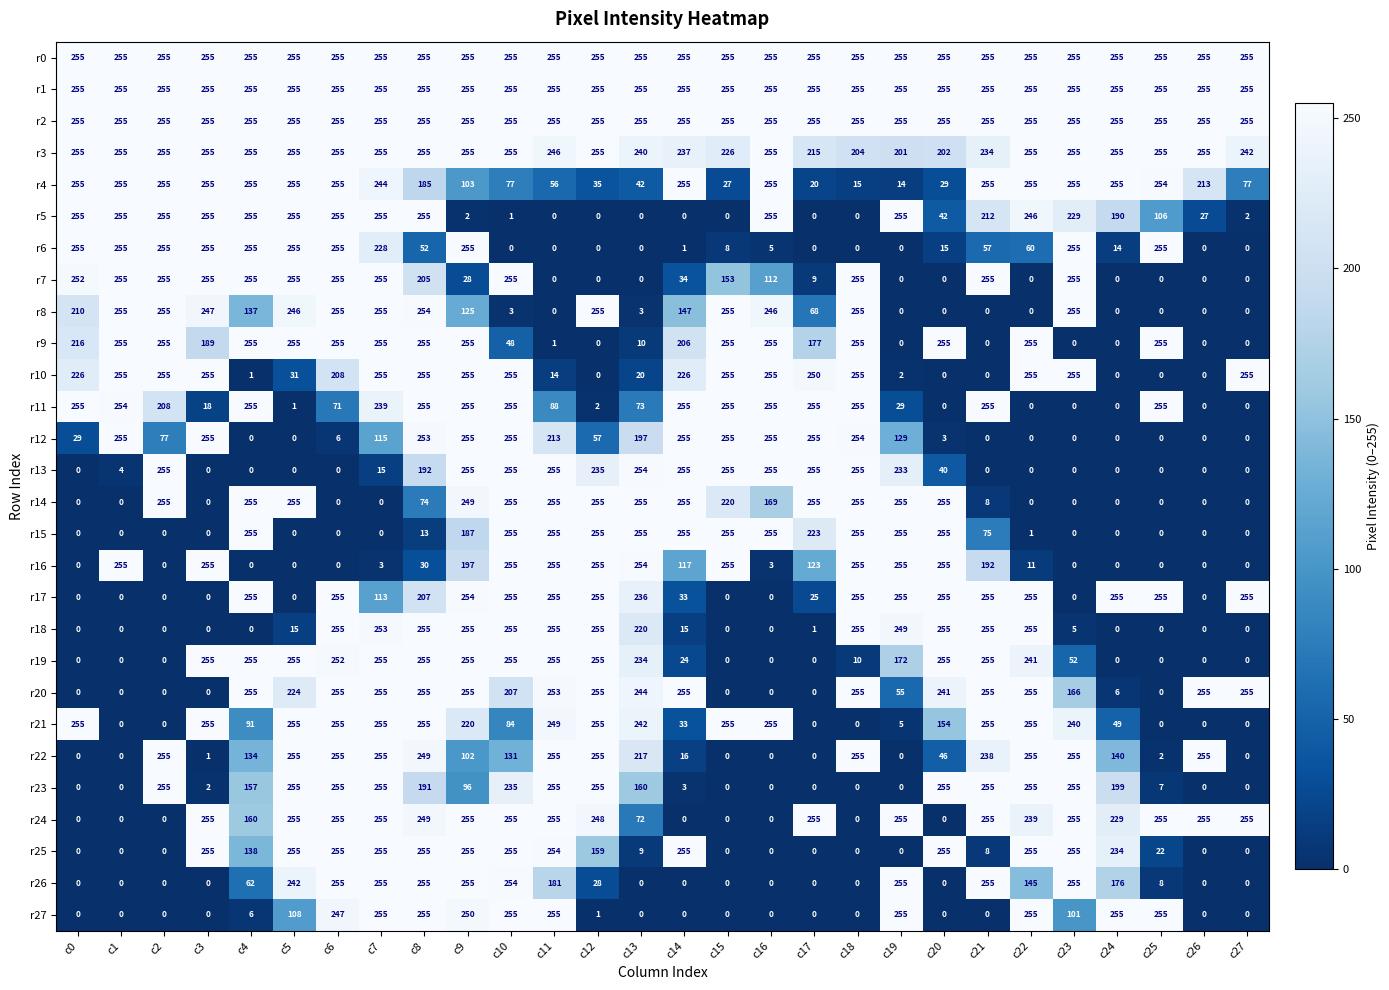

What is the sum of the r18 values at c12 and c8?

510